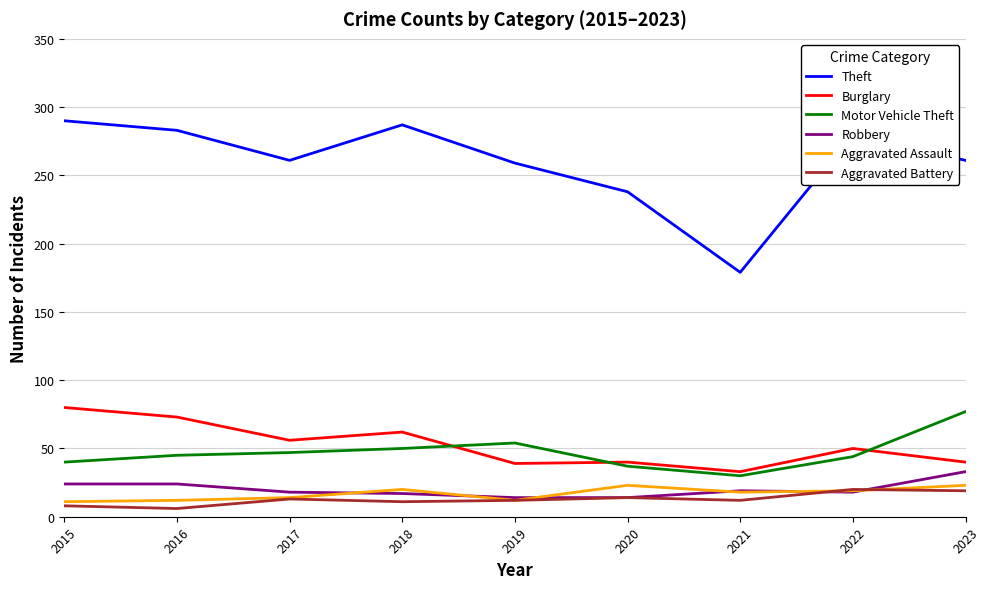

The value of Robbery at 2020 is 14. True or false?

True